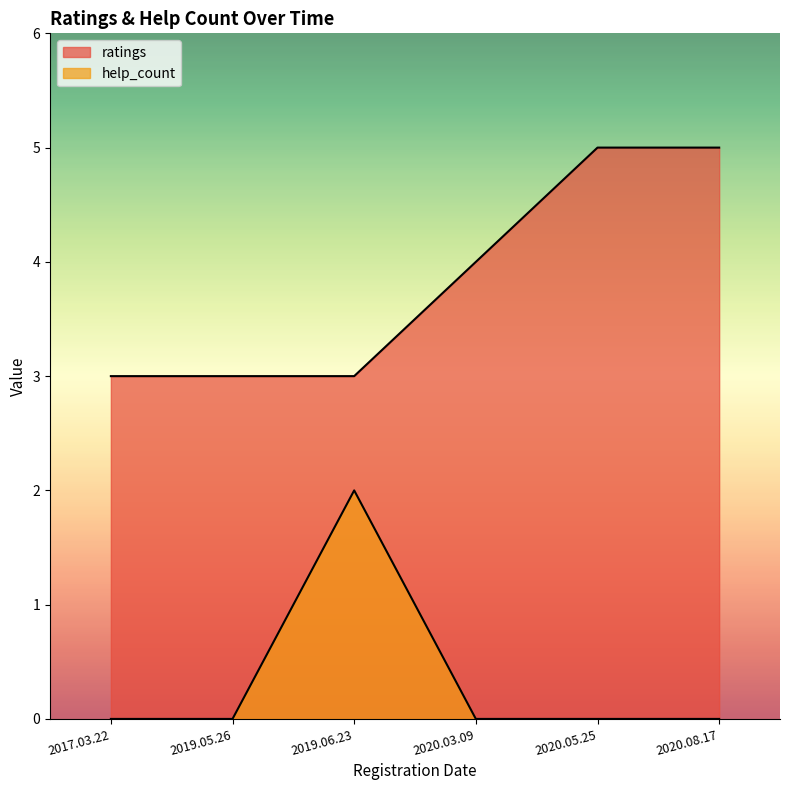

True or false: ratings and help_count cross at least once.

False